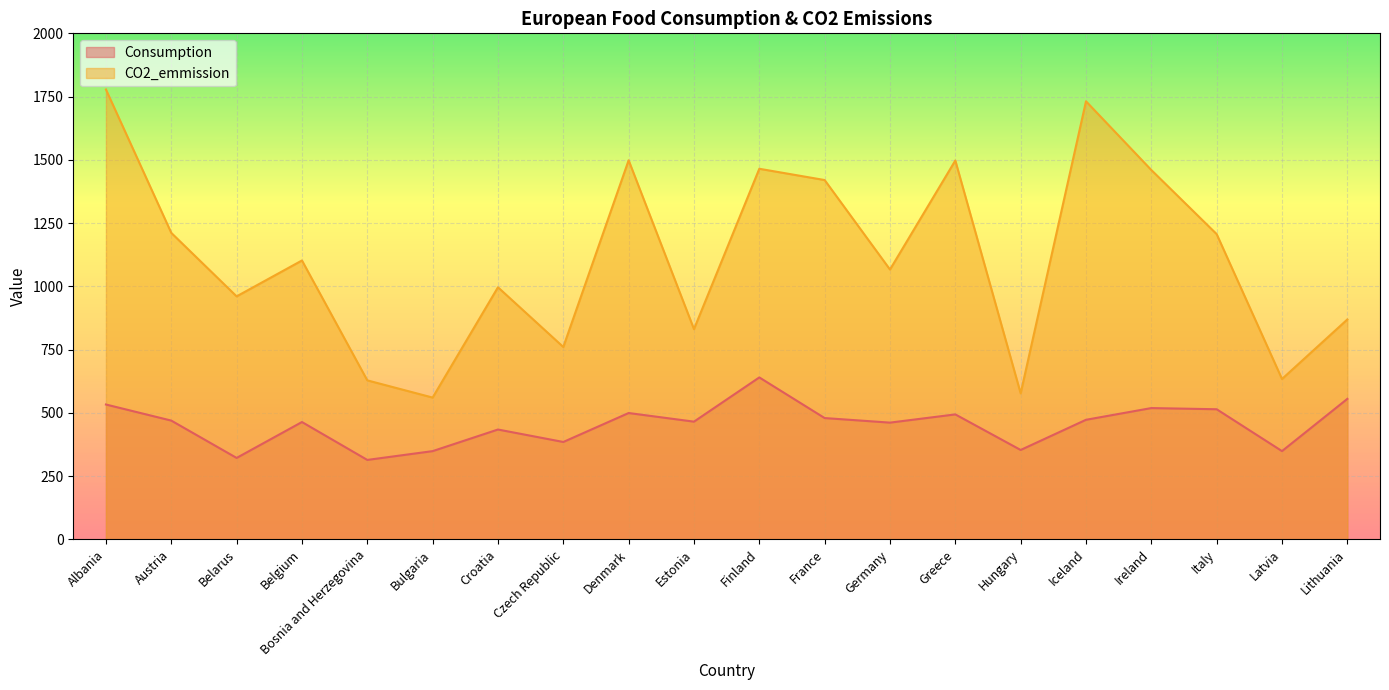

Which label corresponds to the largest value in the chart?

Albania